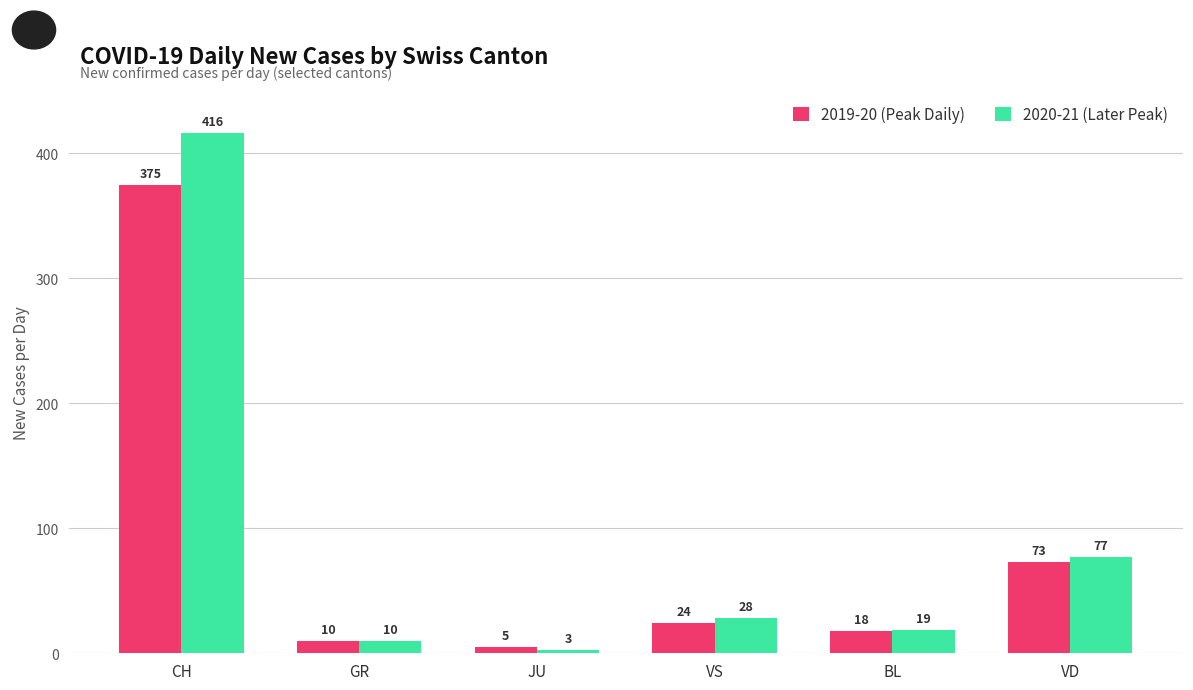

What position from the left is JU?

3